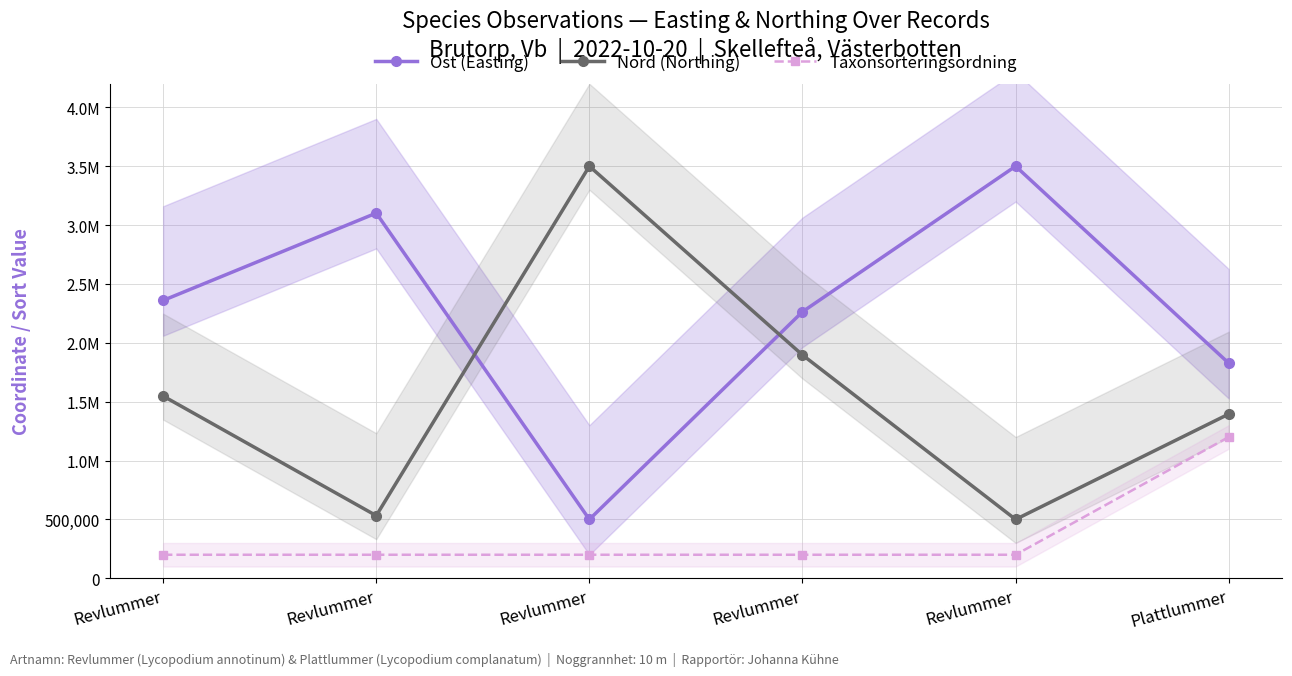

What is the maximum value for Nord (Northing)?

3500000.0